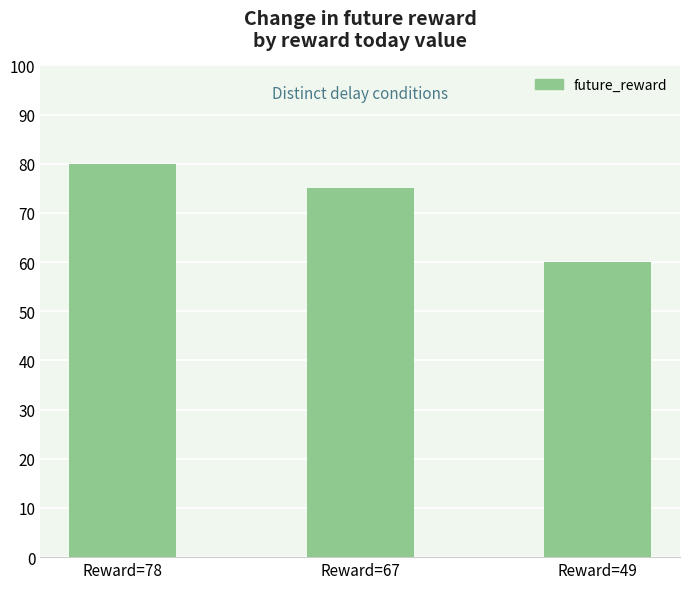

What is the change in value from Reward=78 to Reward=49?

-20